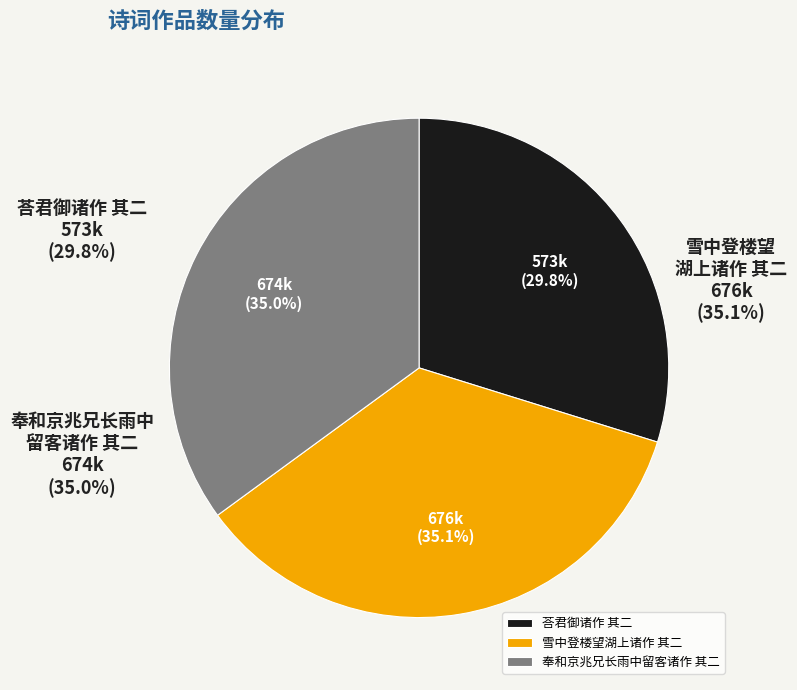

How many segments does this pie chart have?

3